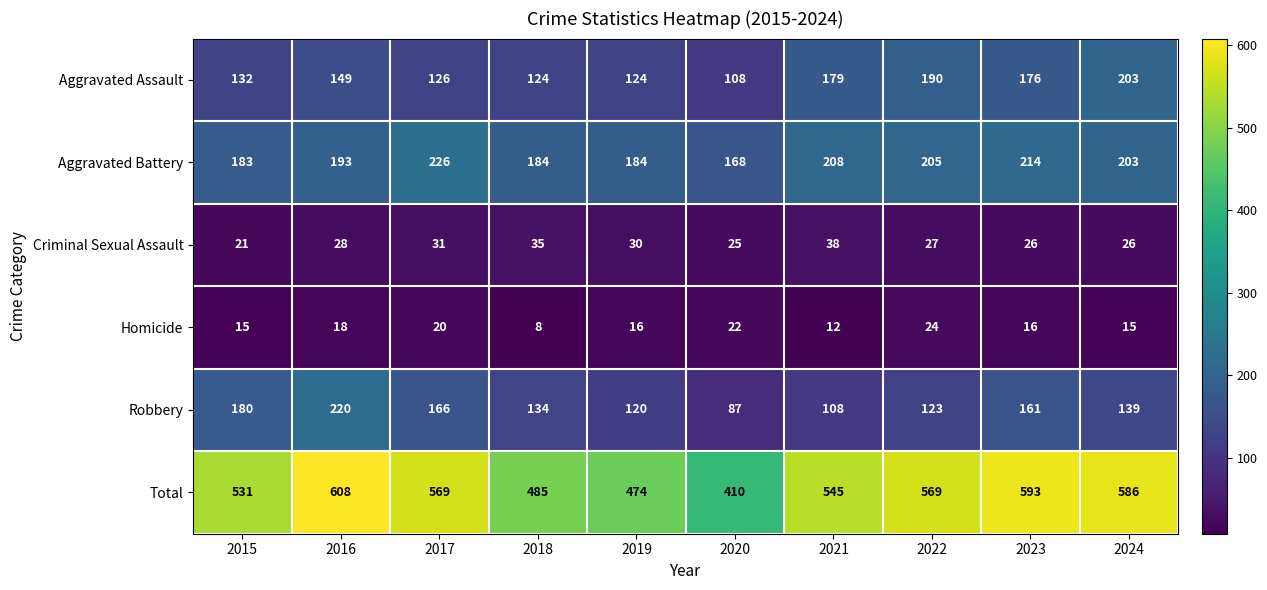

Between 2018 and 2023, which series saw the biggest shift?

Total